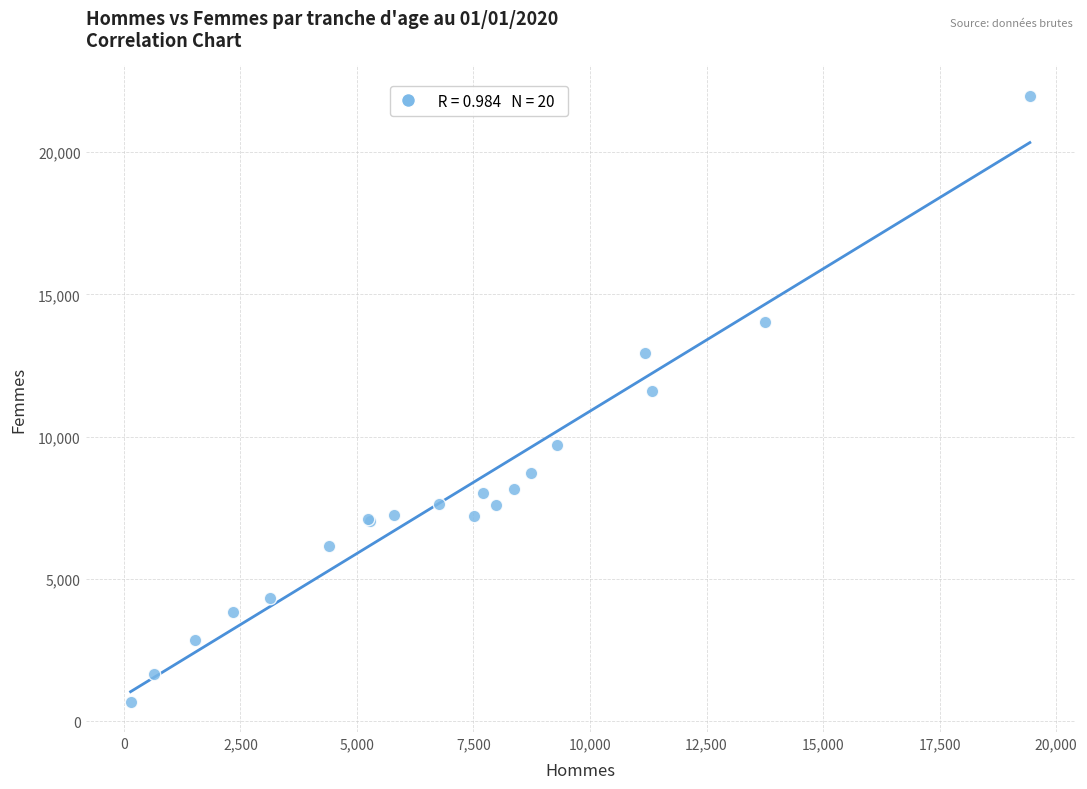

What Y value in the scatter plot is closest to 11333?

11598